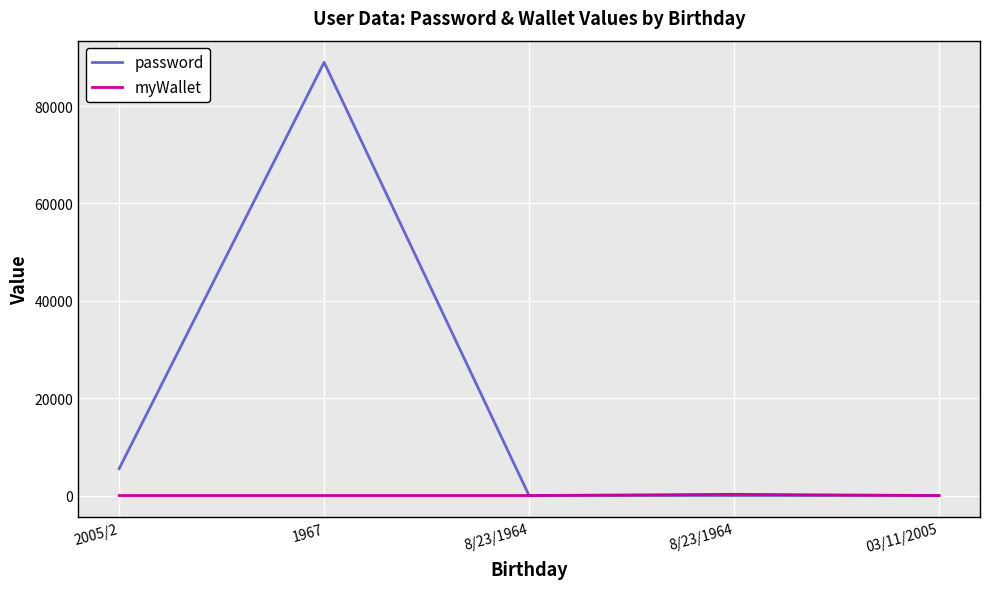

Does the chart have visible grid lines?

Yes